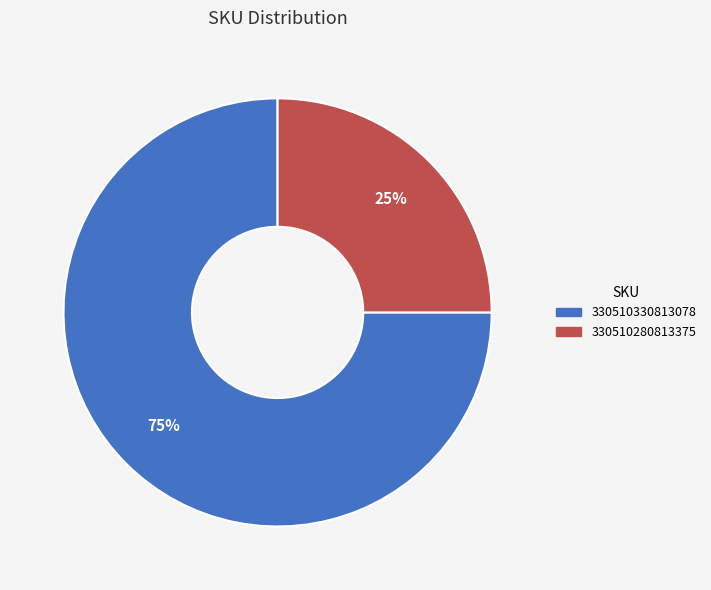

Rank the categories by value from lowest to highest.

330510280813375, 330510330813078